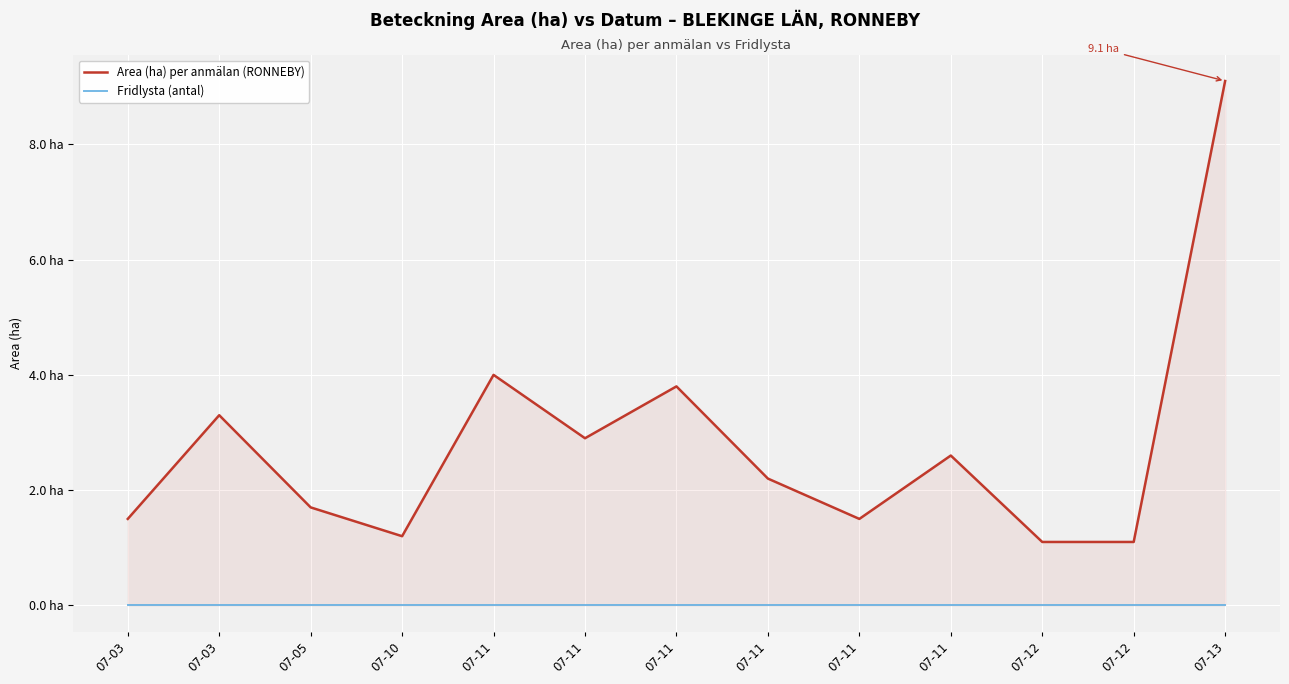

Rank the categories by Fridlysta (antal) value from lowest to highest.

07-03, 07-03, 07-05, 07-10, 07-11, 07-11, 07-11, 07-11, 07-11, 07-11, 07-12, 07-12, 07-13